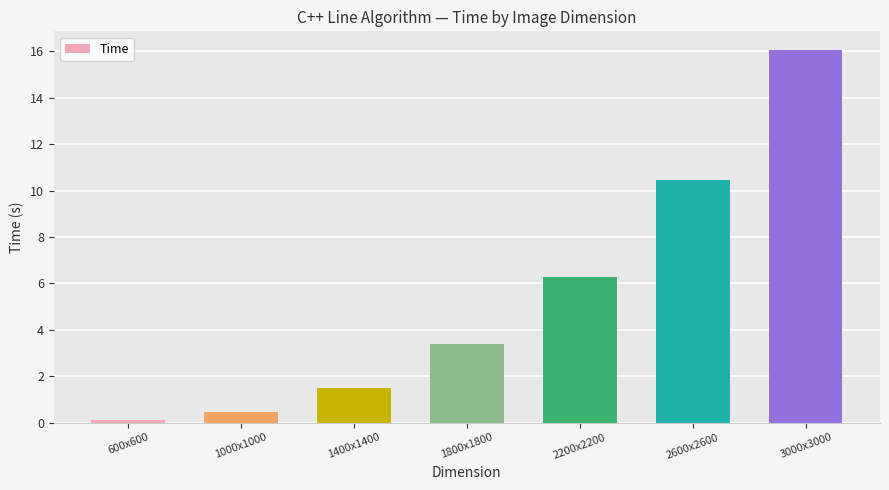

Read the value at 1400x1400.

1.5